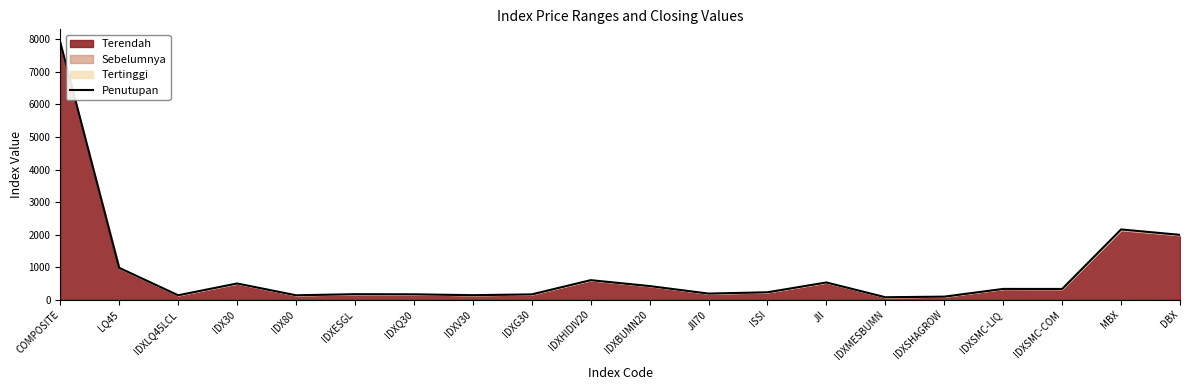

What position from the right is ISSI?

8